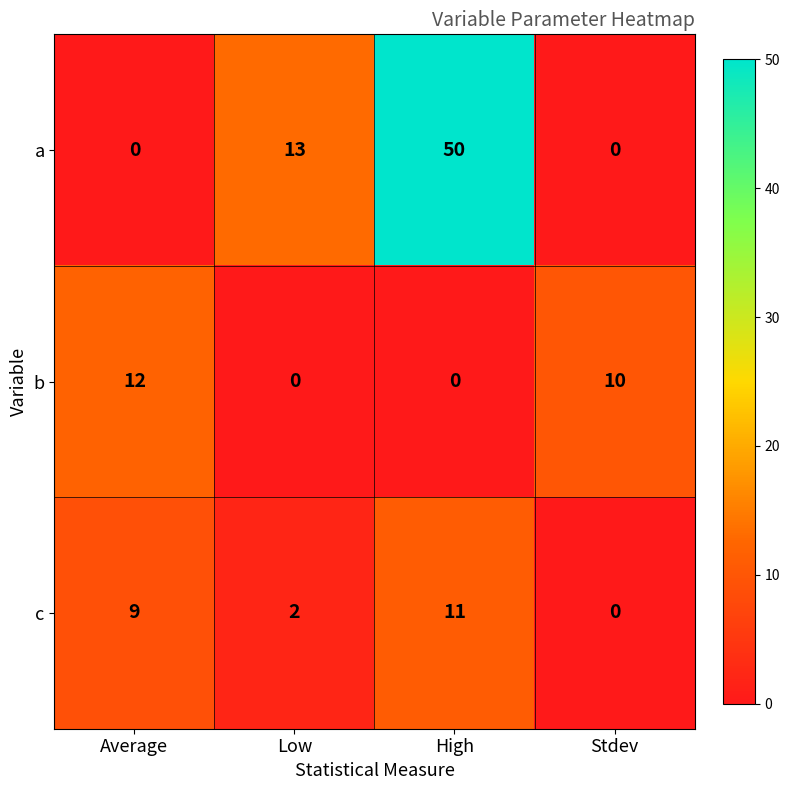

What is the highest value of the b series?

12